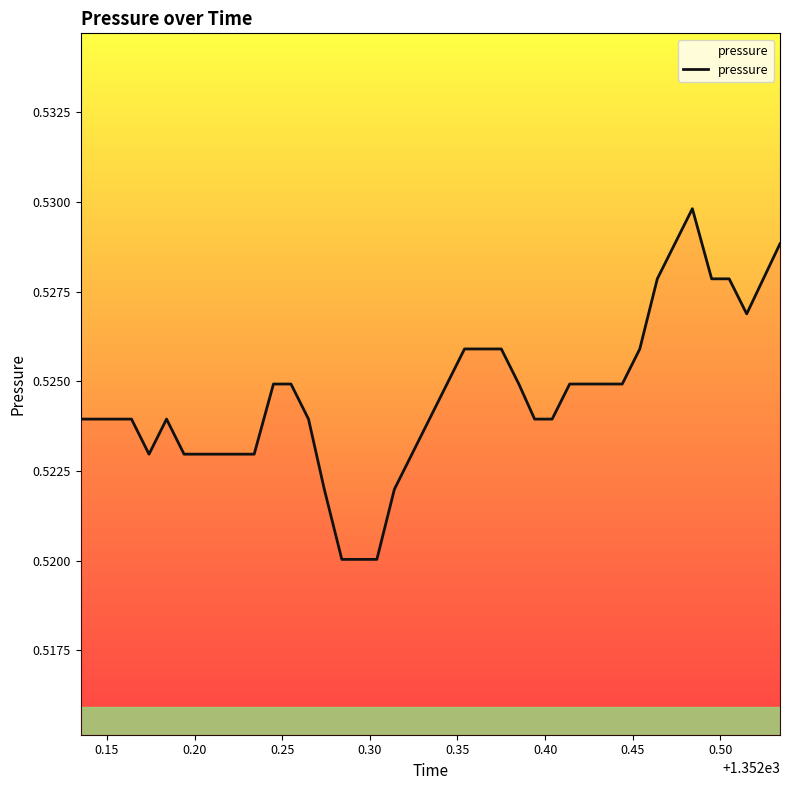

Count the number of data series in this chart.

1